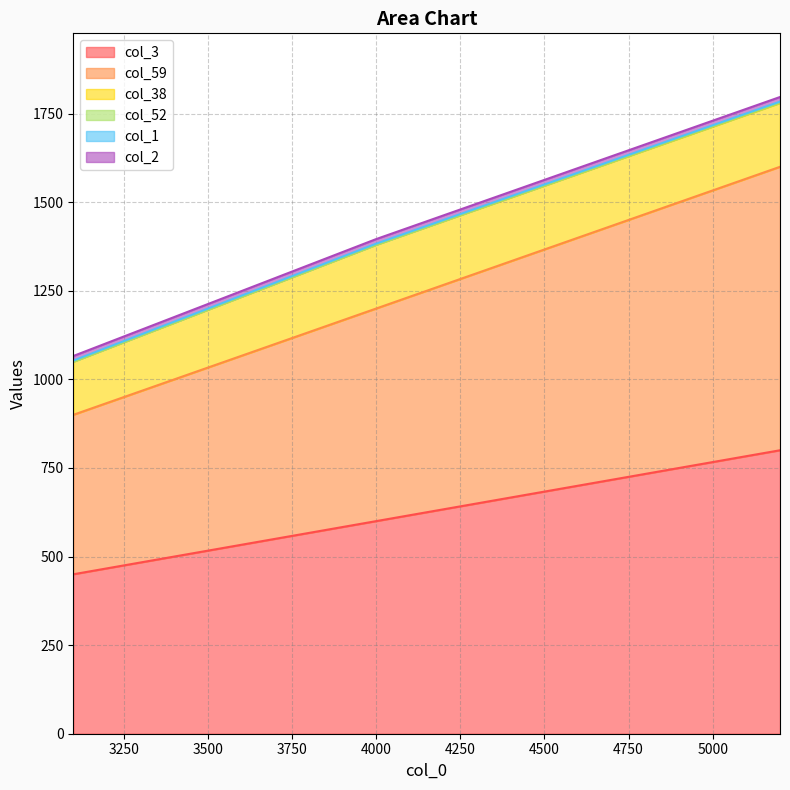

What are all the series names shown in the legend?

col_3, col_59, col_38, col_52, col_1, col_2